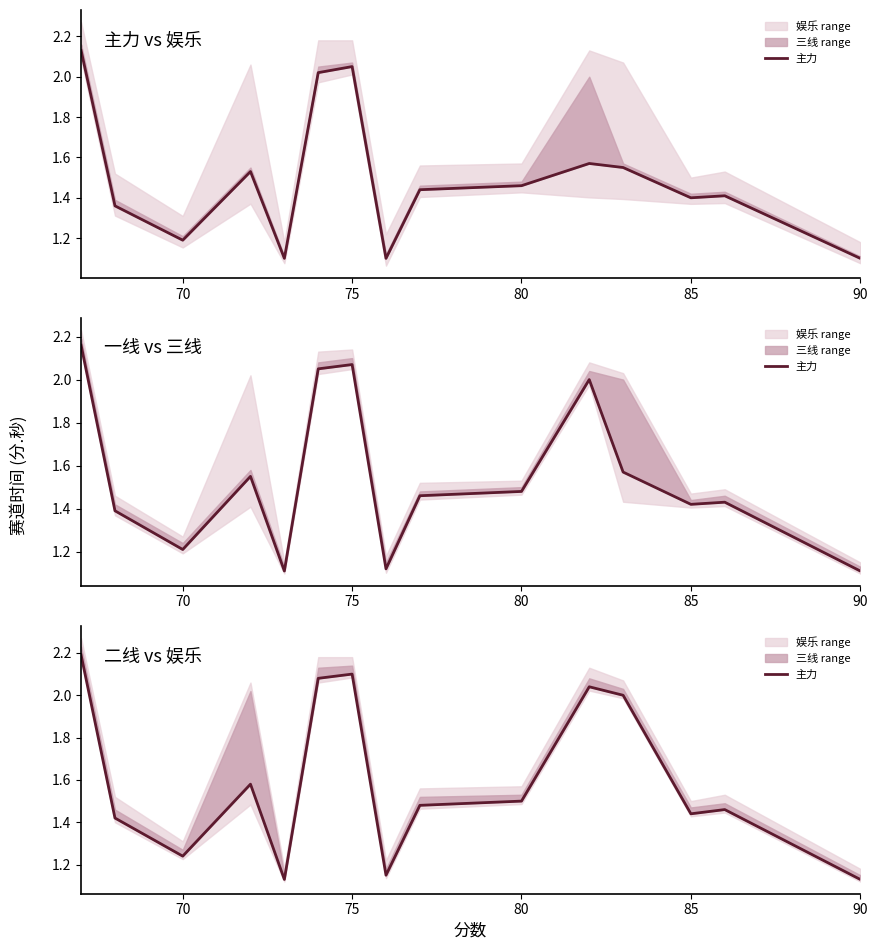

Reading right to left, extract all data points from this chart.

1.1	1.5	1.4	2.0	2.0	1.5	1.5	1.1	2.1	2.1	1.1	1.6	1.2	1.4	2.2